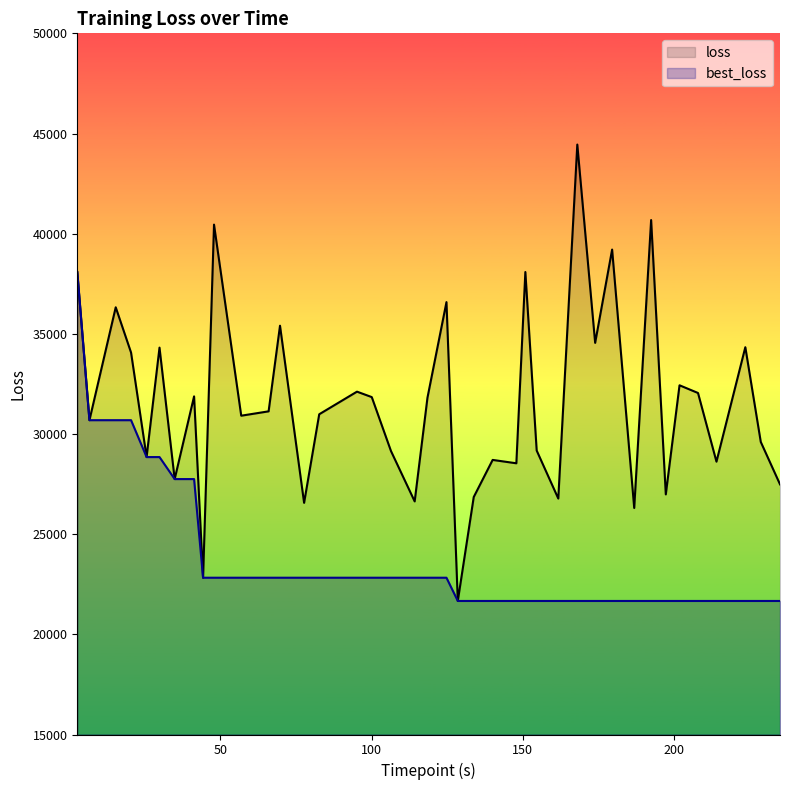

How many data points does each series have?

40